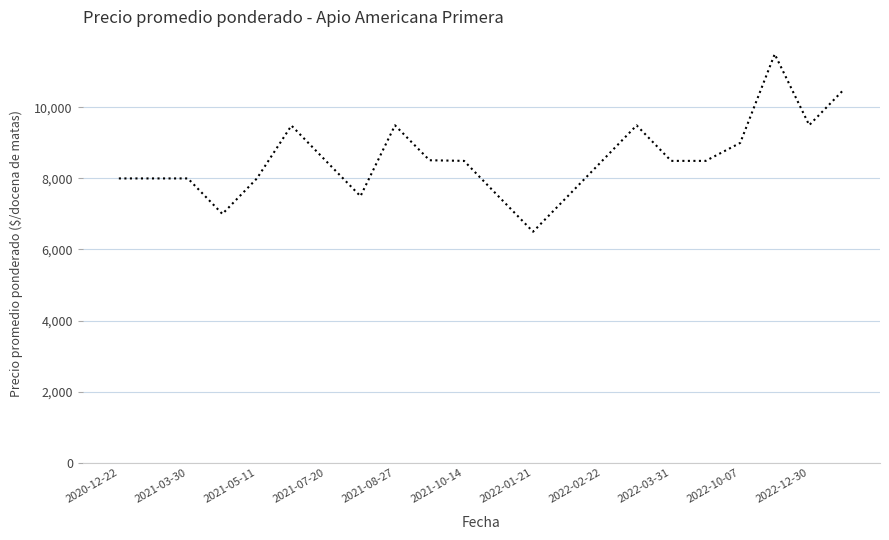

What is the maximum value shown in the chart?

11500